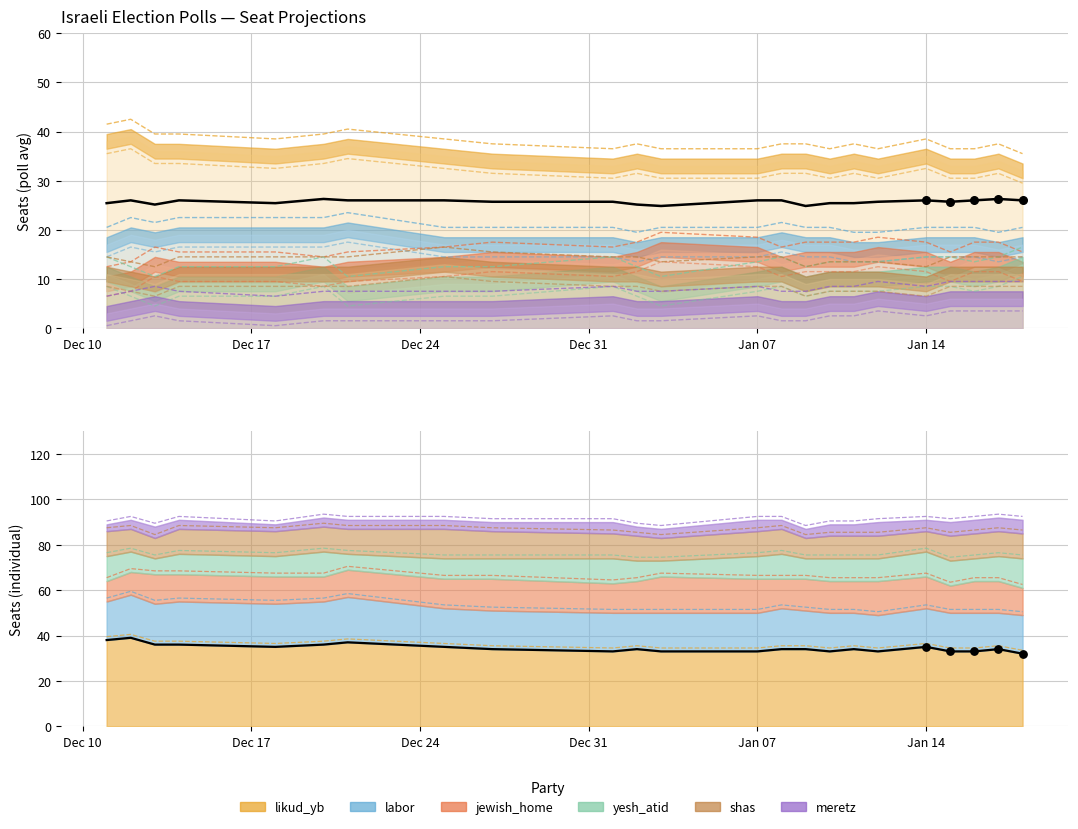

Which series contains the highest Y value?

likud_yb (line)